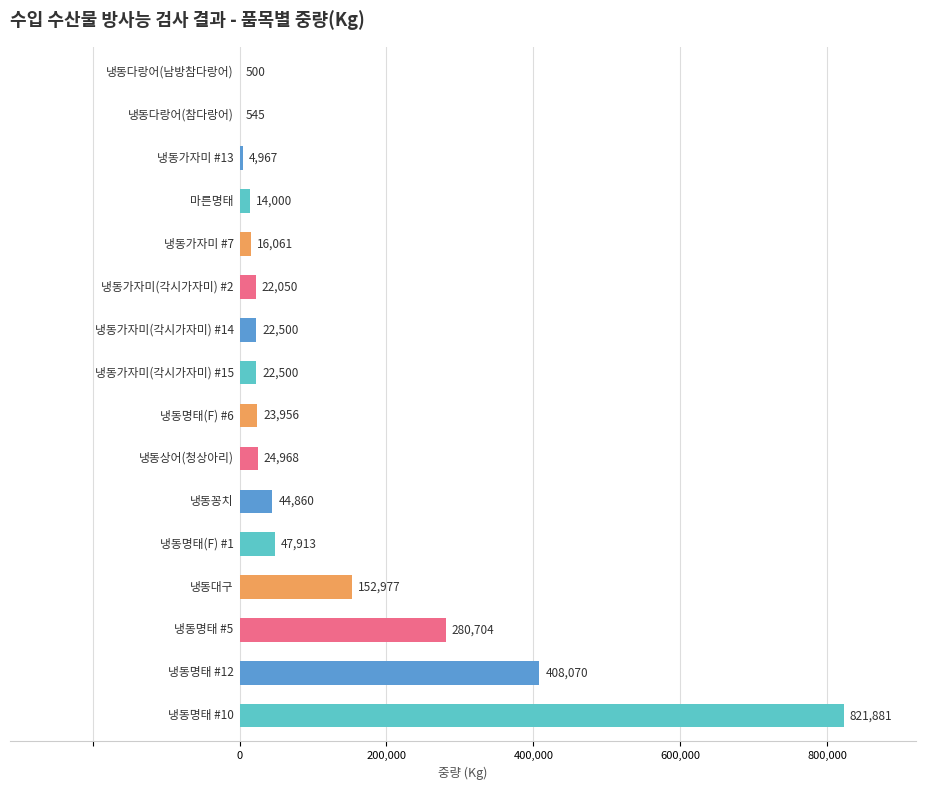

What is the sum of all values?

1908452